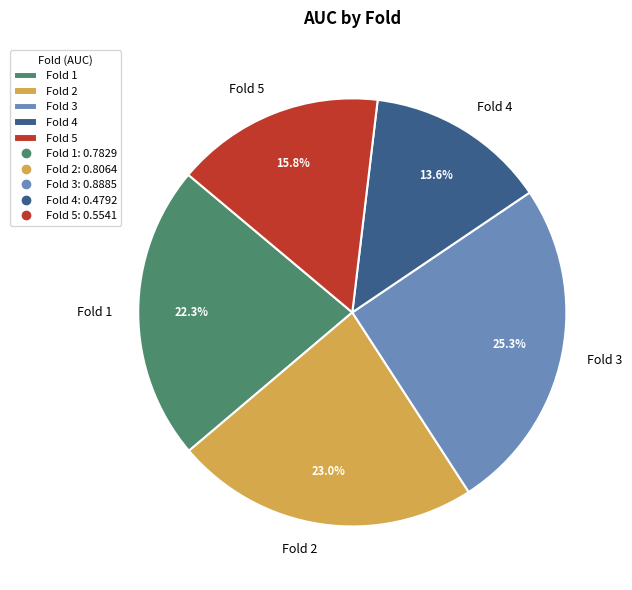

To the nearest percent, what portion does Fold 2 represent?

23%